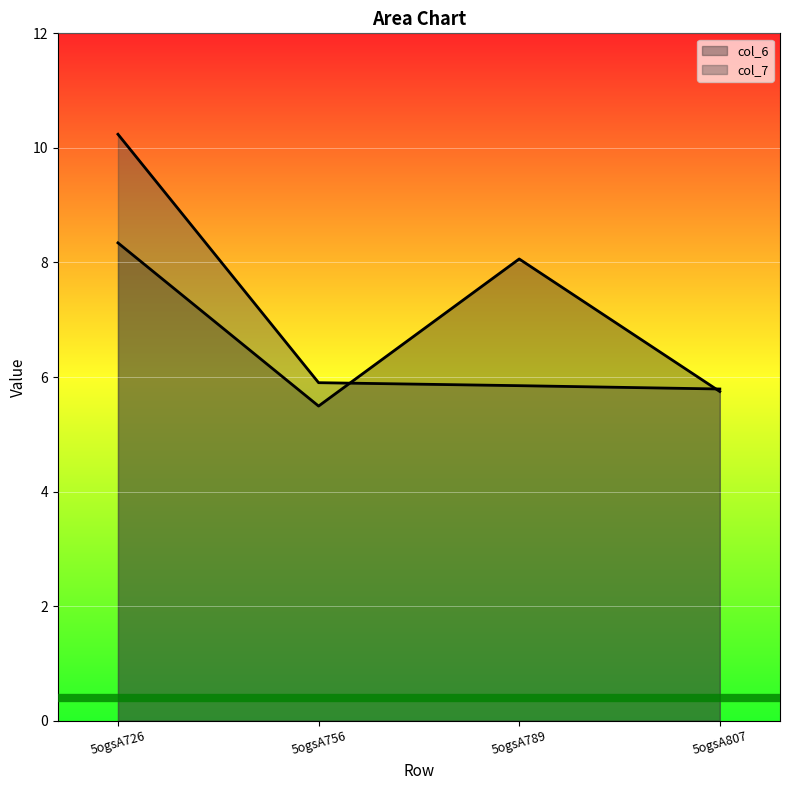

The col_6_line series shows 3.1 at 5ogsA756. True or false?

False